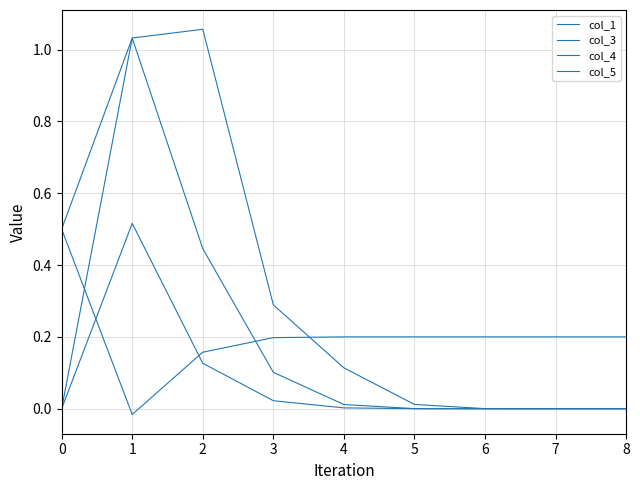

At how many categories does at least one series exceed 0?

9